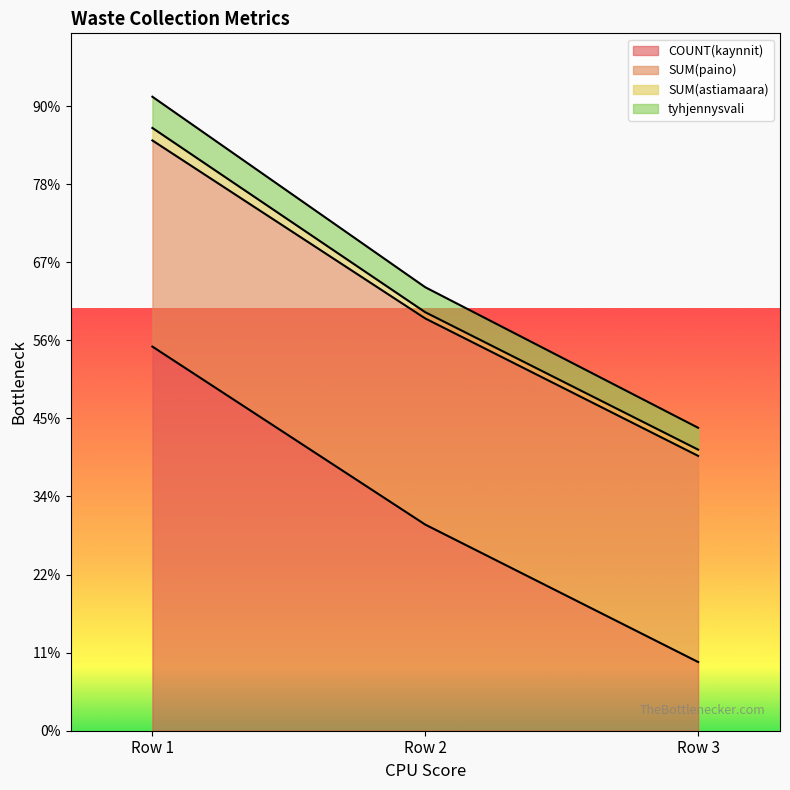

What are all the series names shown in the legend?

COUNT(kaynnit), SUM(paino), SUM(astiamaara), tyhjennysvali